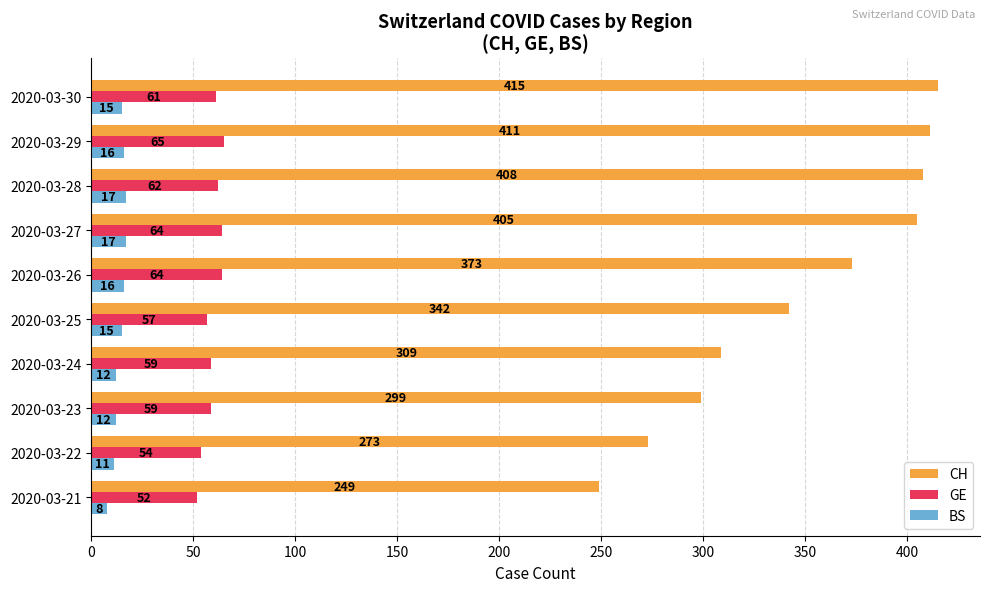

What is the smallest value displayed?

8